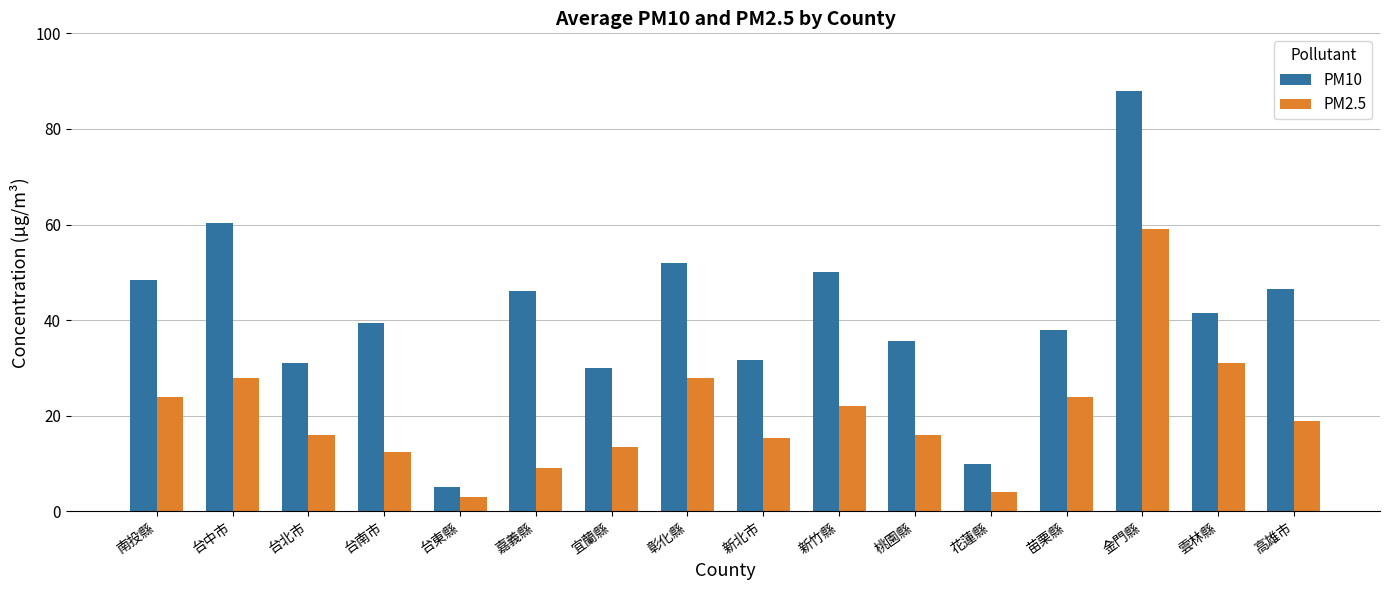

Which series changed the most between 南投縣 and 花蓮縣?

PM10